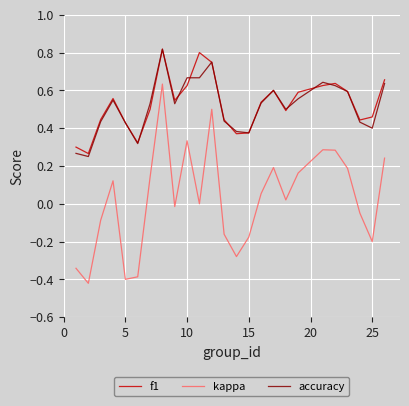

True or false: kappa and f1 cross at least once.

False